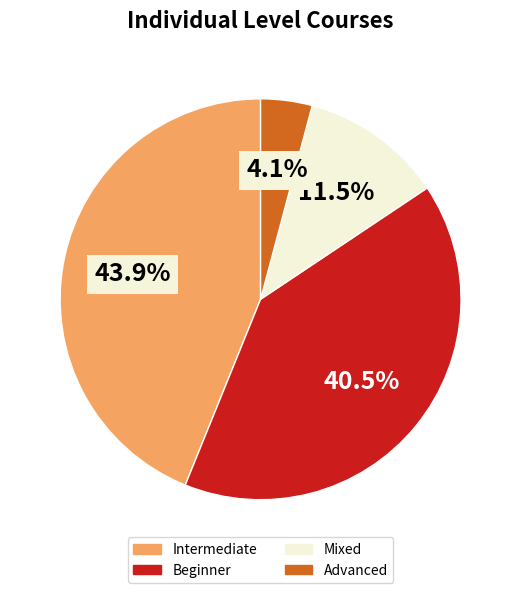

To the nearest percent, what is the difference between the Mixed and Advanced slice percentages?

7%